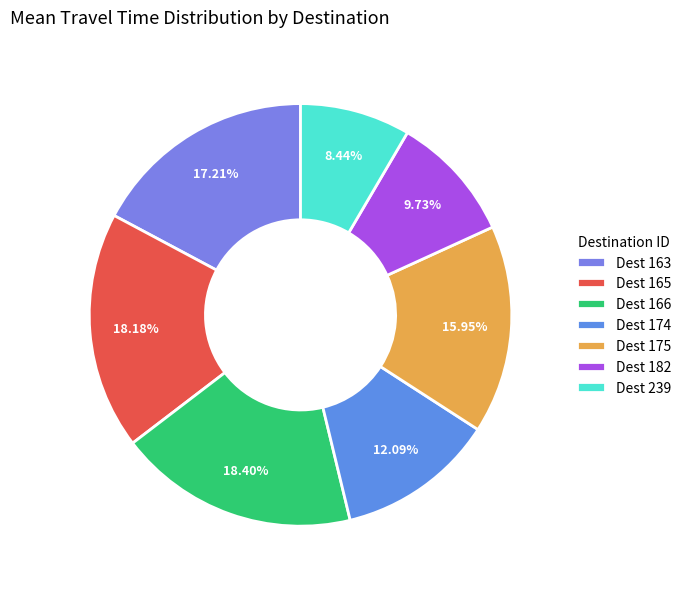

How many segments does this pie chart have?

7